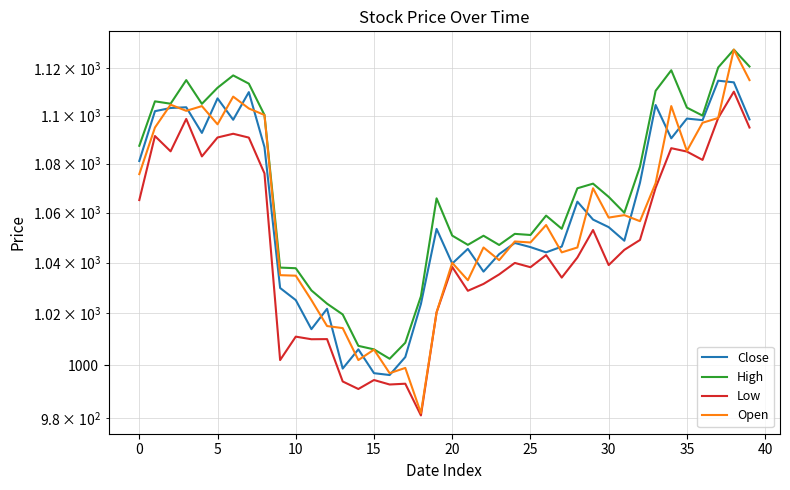

The value of Low at 10 is 588.5. True or false?

False